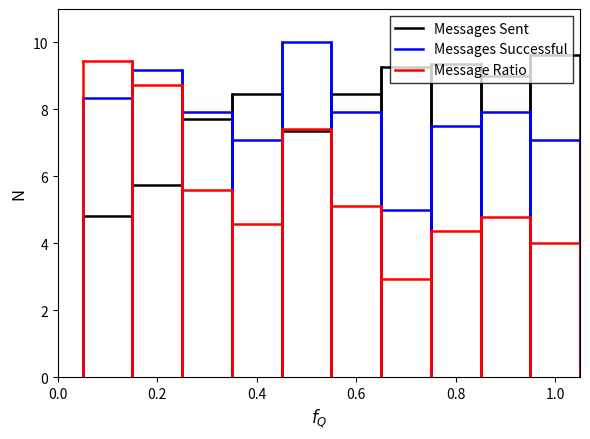

What are all the series names shown in the legend?

Messages Sent, Messages Successful, Message Ratio